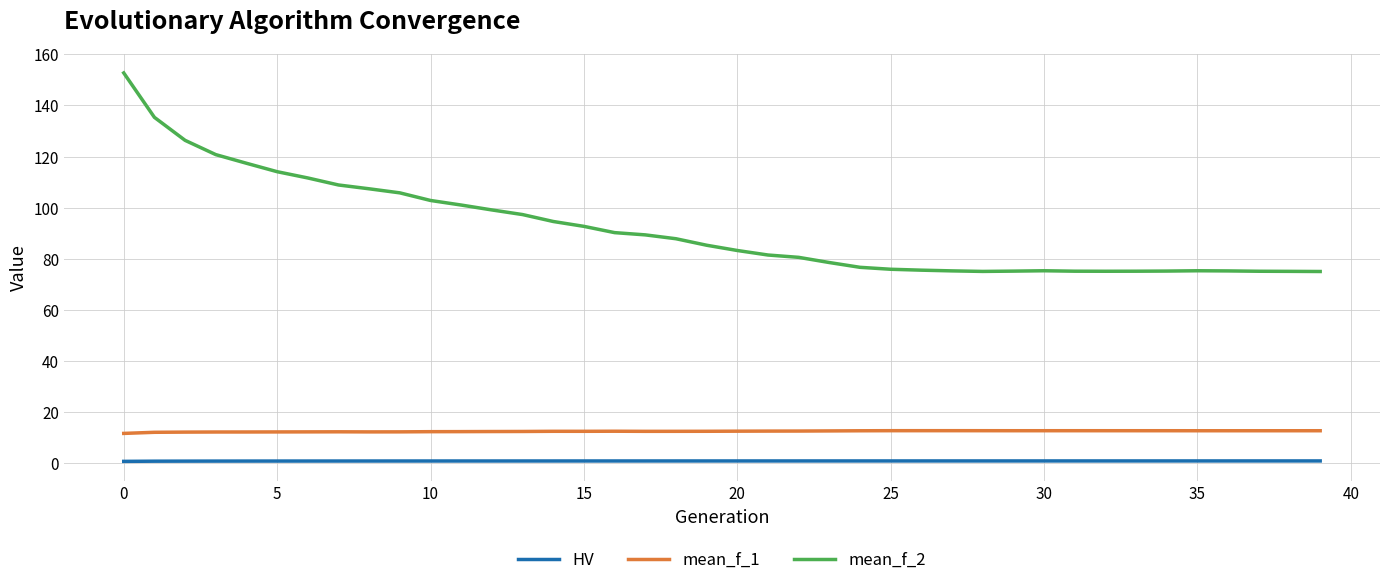

Rank the series by their maximum value, from lowest to highest.

HV, mean_f_1, mean_f_2